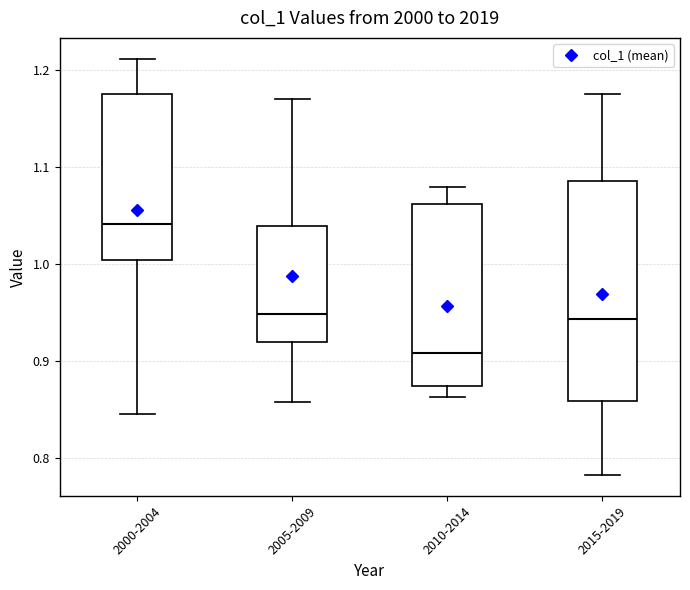

Which box's median line is the highest?

2000-2004